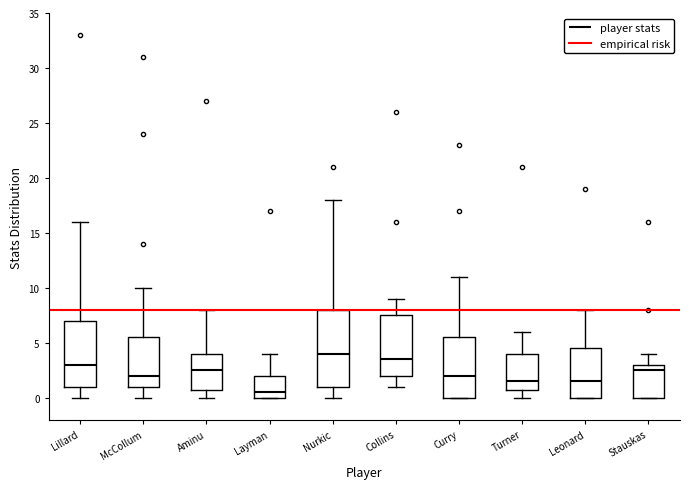

Which box is the tallest, from its lower edge to its upper edge?

Nurkic